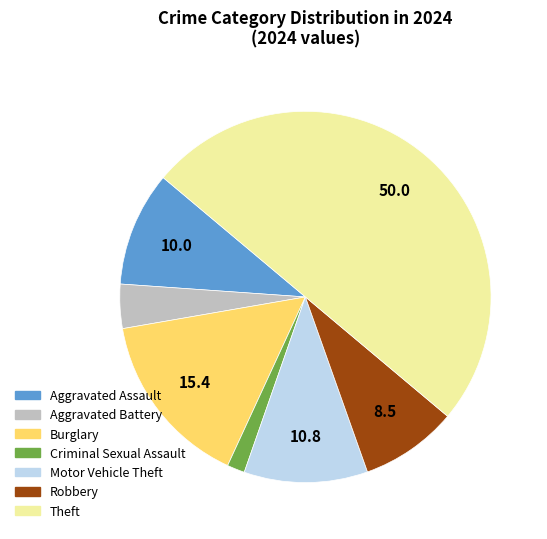

Does Aggravated Assault account for over 50% of the chart?

No